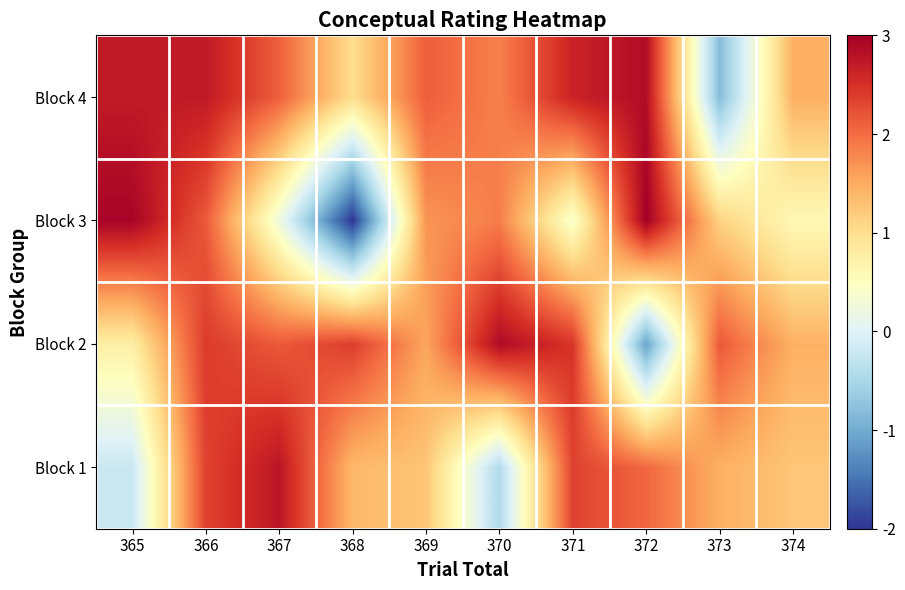

List the series in order of their overall mean, highest first.

Block 4, Block 2, Block 1, Block 3